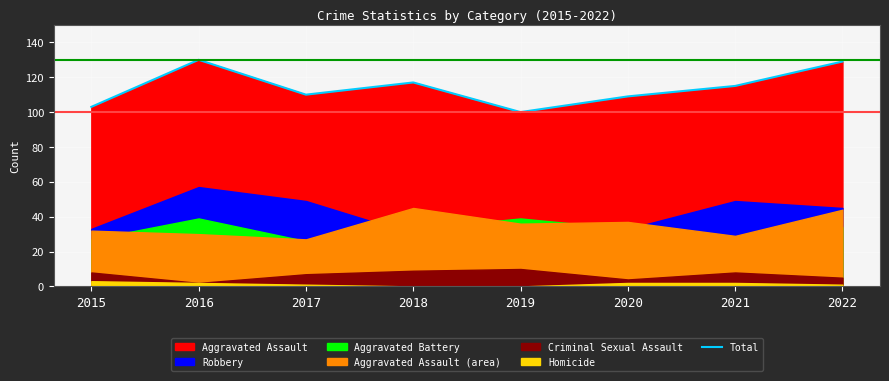

Is it true that the value at 2020 is 51?

False